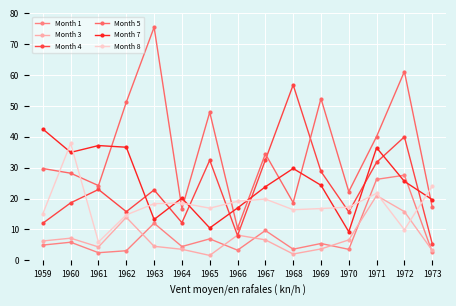

How many intersections are there between Month 7 and Month 5?

8